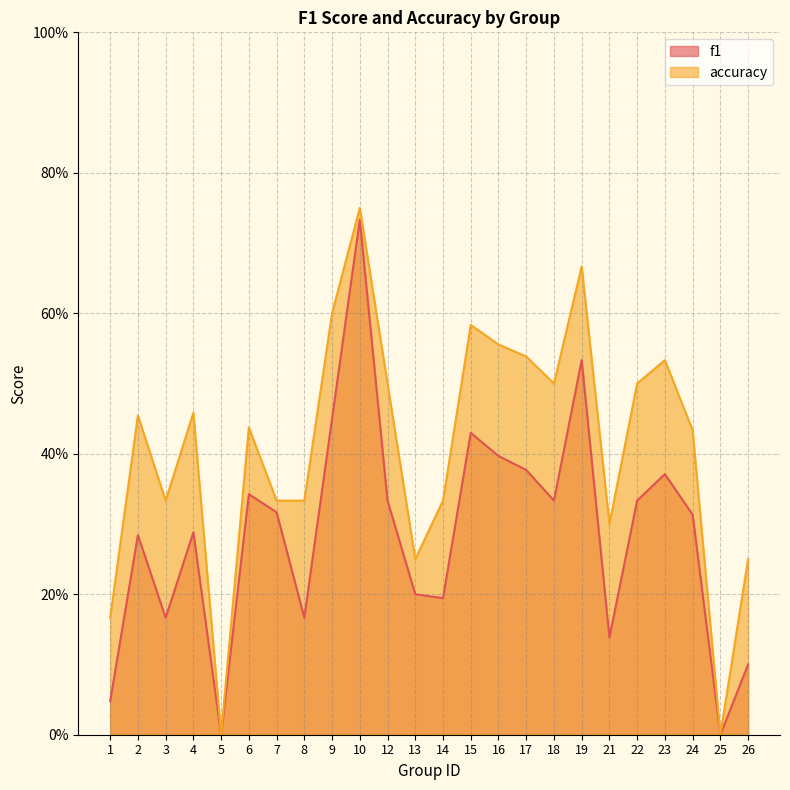

Is the value of f1 at 14 greater than the value of accuracy at 8?

No